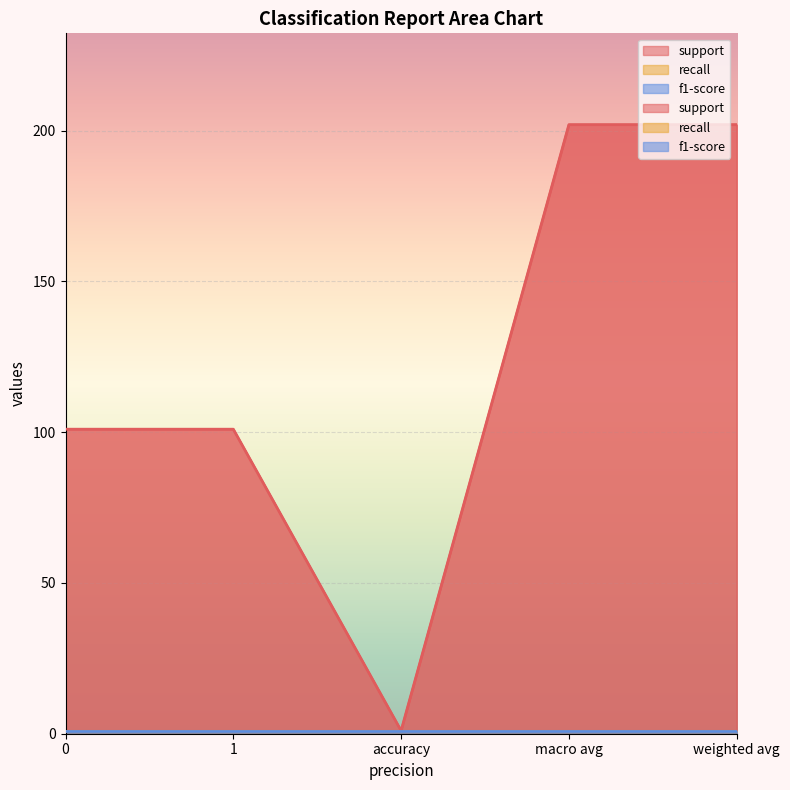

True or false: recall has more than 2 interior local peaks.

False